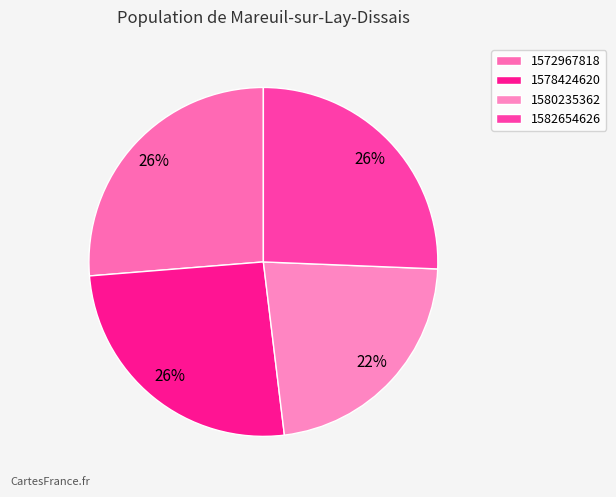

To the nearest percent, what portion does 1572967818 represent?

26%